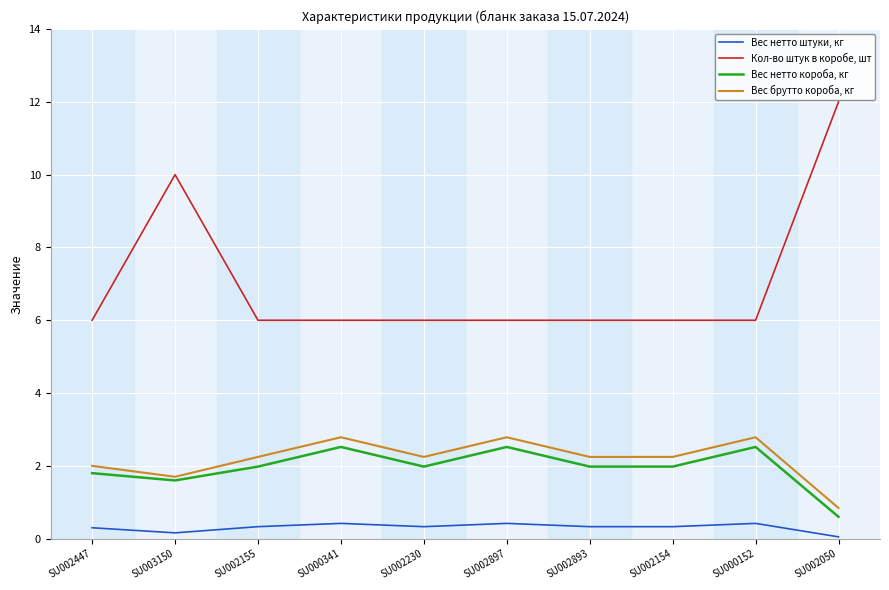

At SU002893, list the series in order from largest to smallest.

Кол-во штук в коробе, шт, Вес брутто короба, кг, Вес нетто короба, кг, Вес нетто штуки, кг